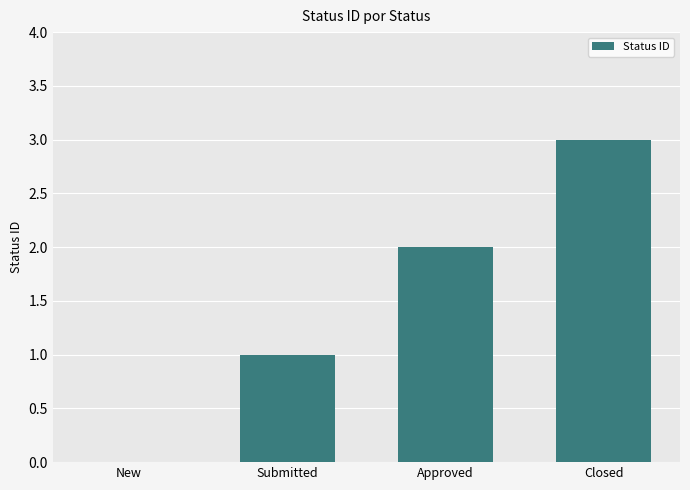

What is the greatest value displayed?

3